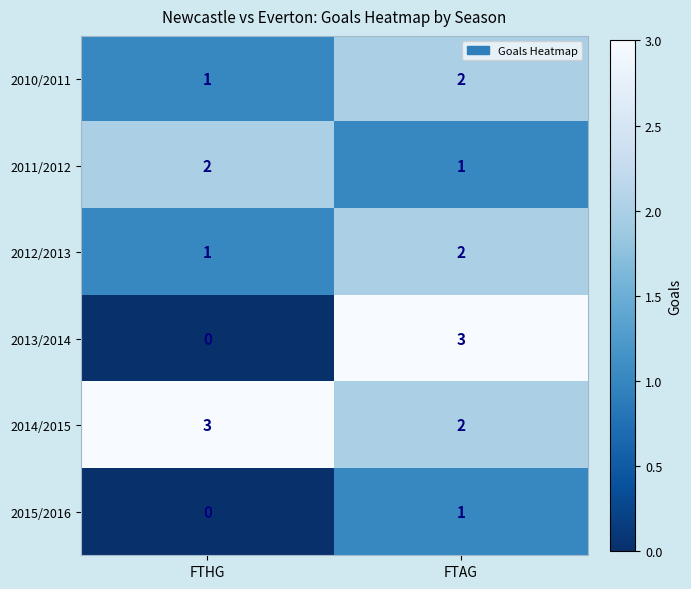

Which series has the widest spread of values?

2013/2014